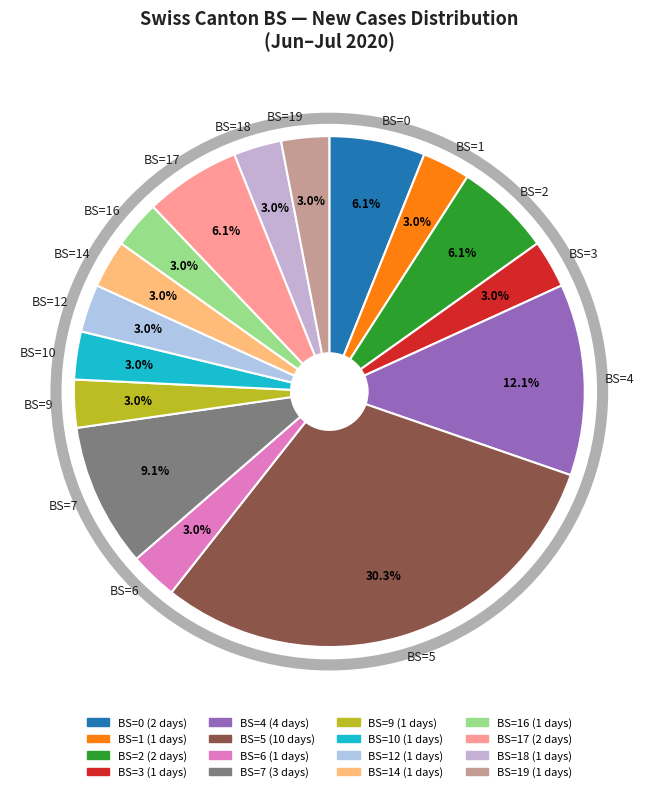

To the nearest percent, what is the average slice percentage?

6%